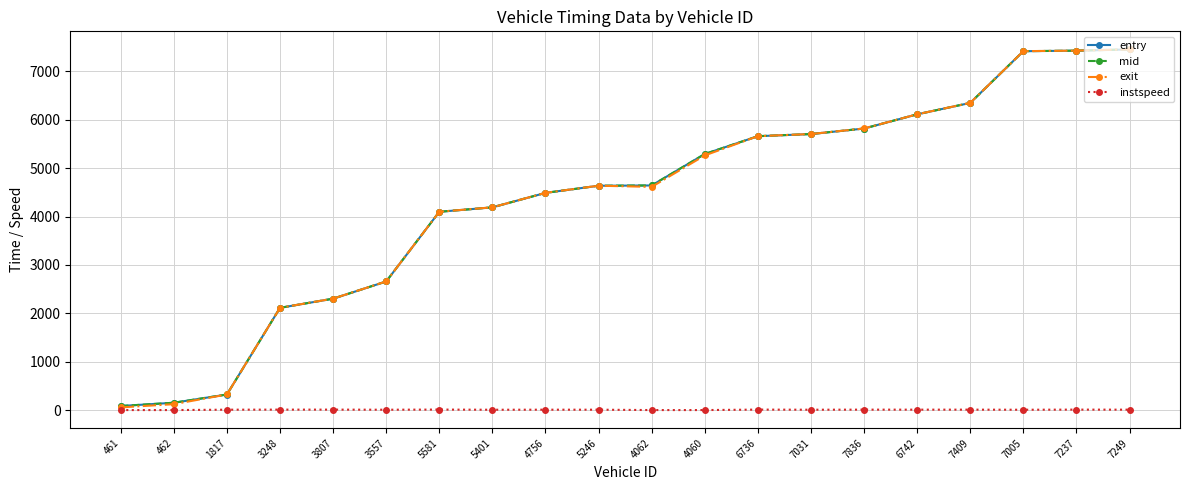

The value of instspeed at 3248 is 13.9. True or false?

True